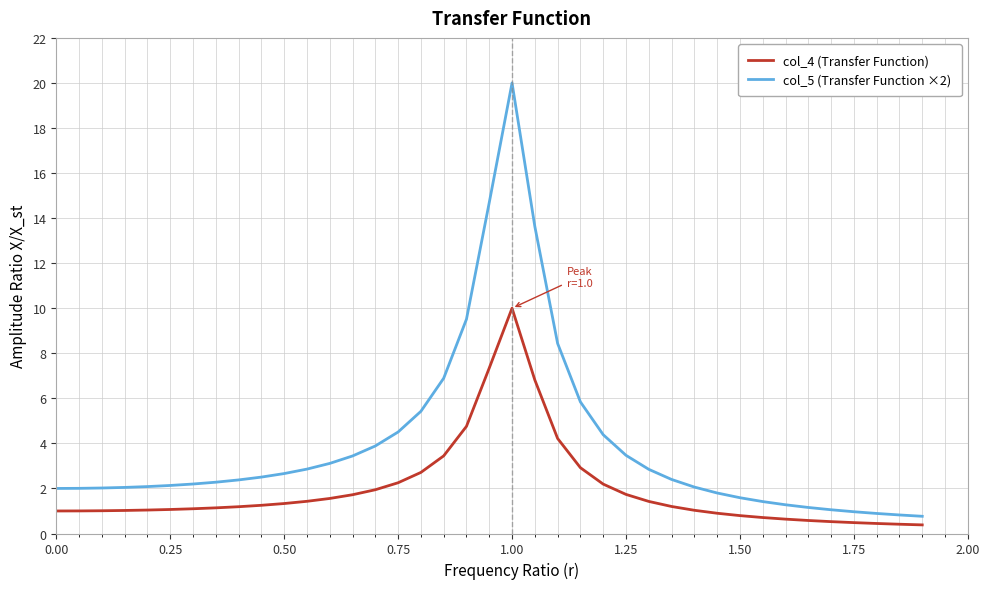

List the series in order of their peak value, lowest first.

col_4 (Transfer Function), col_5 (Transfer Function ×2)